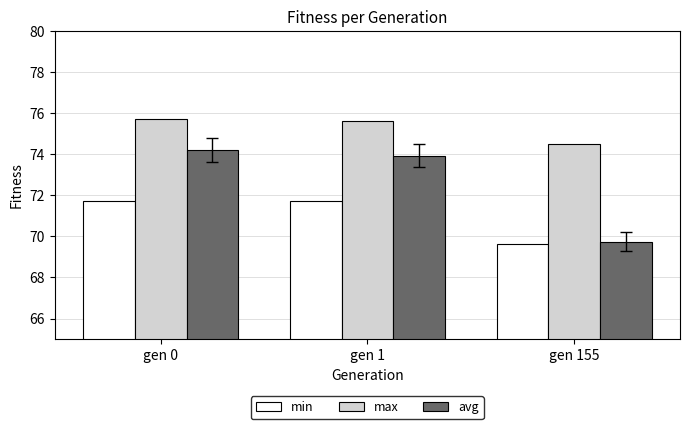

At which label does min first exceed 71?

gen 0